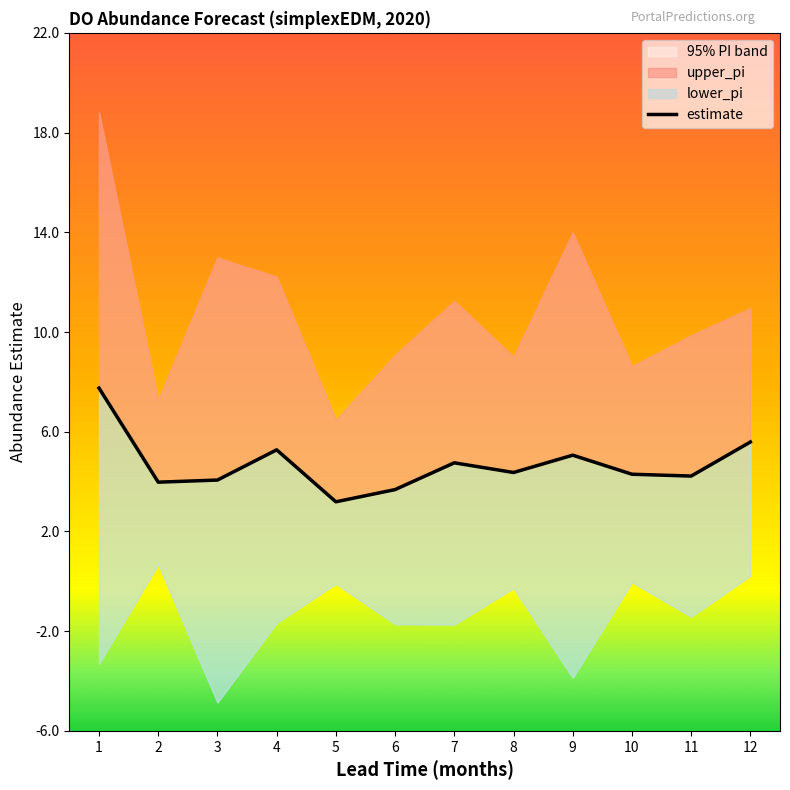

What is the sum of all values?

56.2